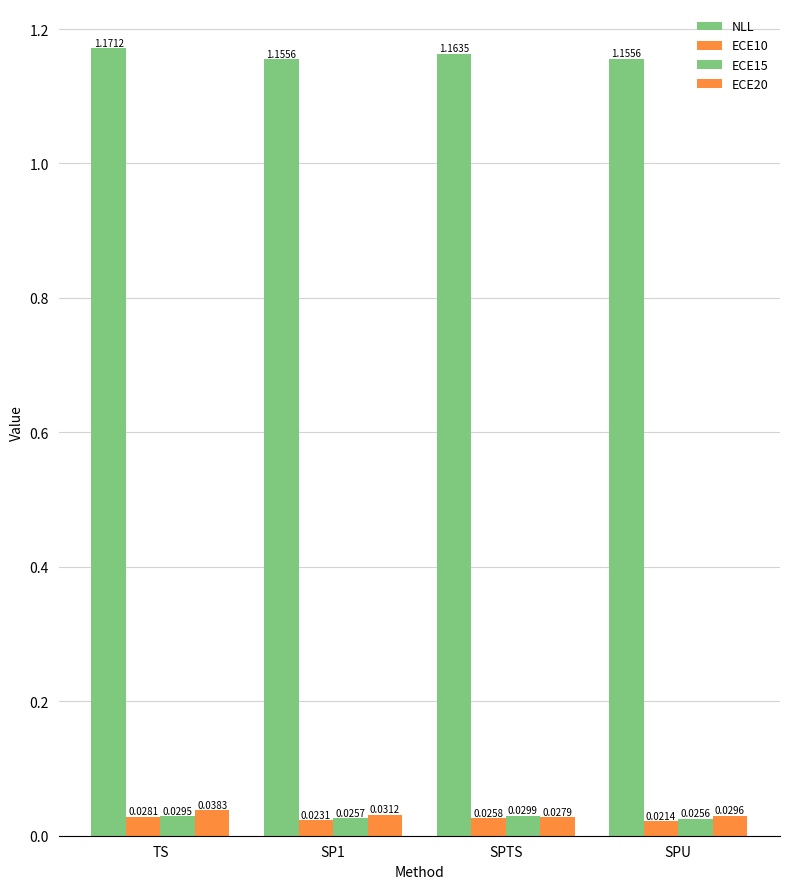

Which series changed the most between TS and SPTS?

ECE20